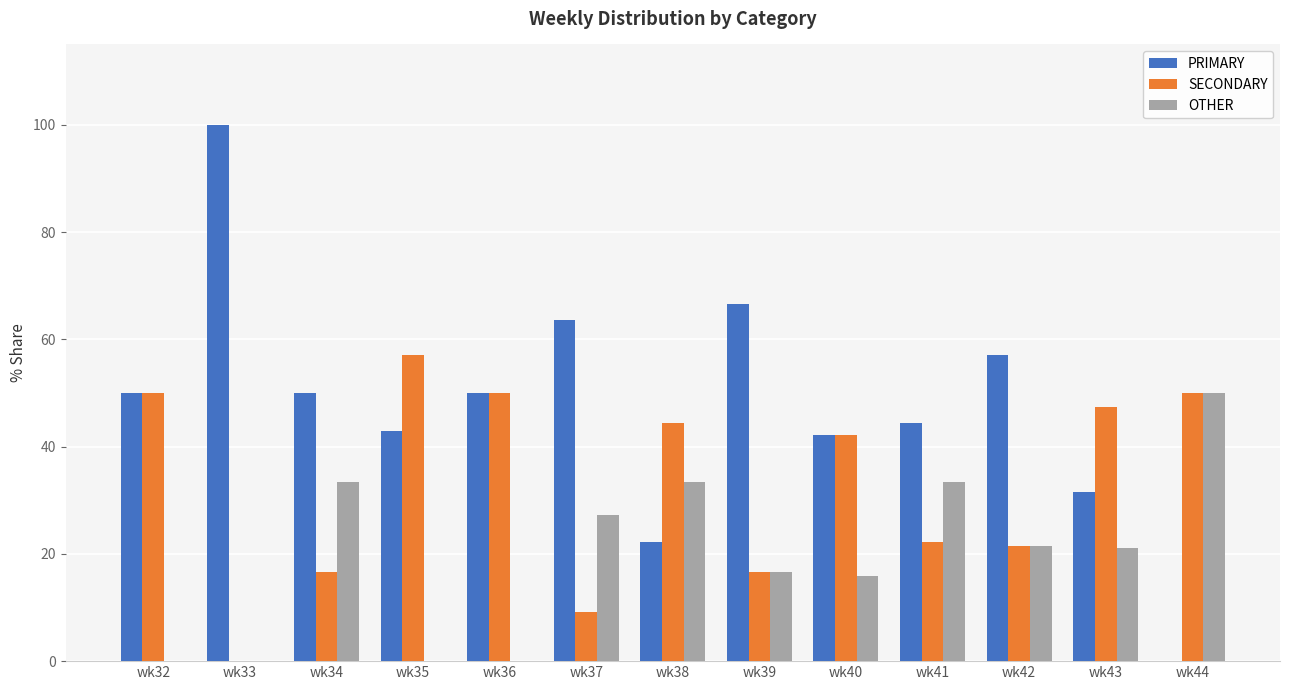

At which label does SECONDARY reach its peak?

wk35